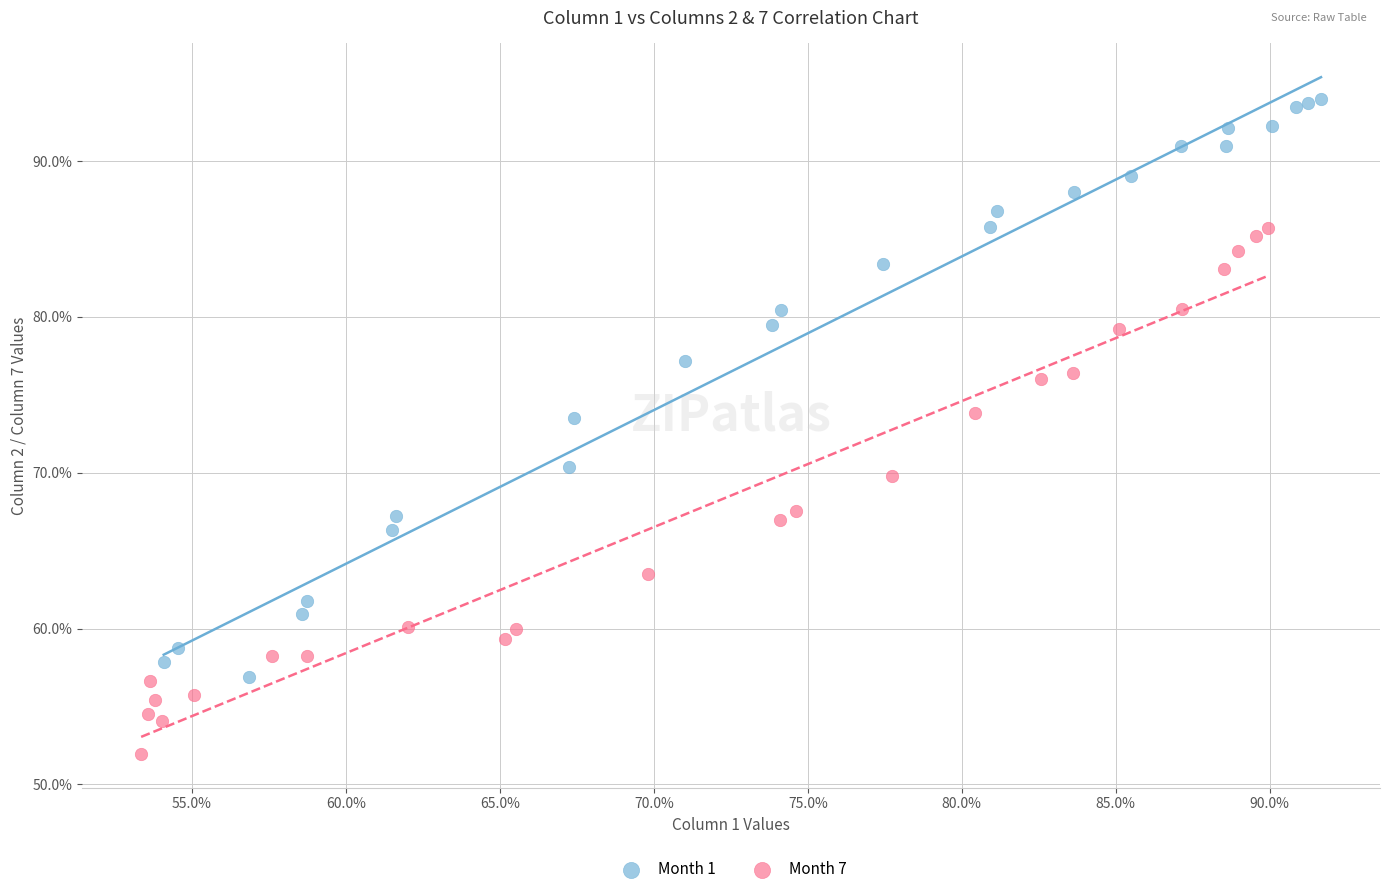

Which series has the widest spread of Y values?

Month 1